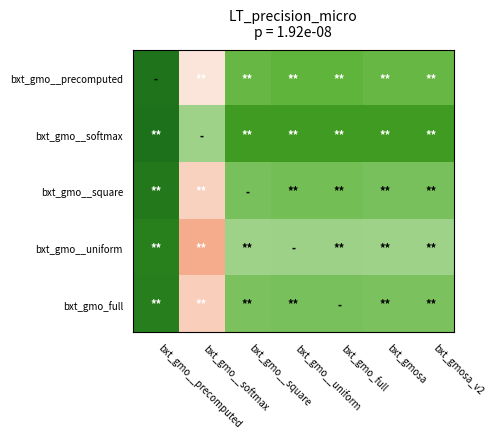

What is the greatest value displayed?

1.0